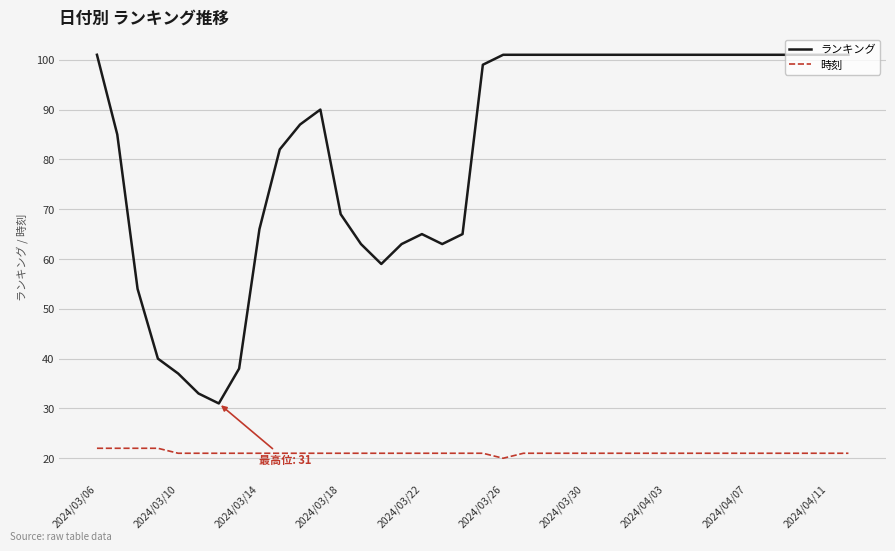

List the series in order of their peak value, highest first.

ランキング, 時刻